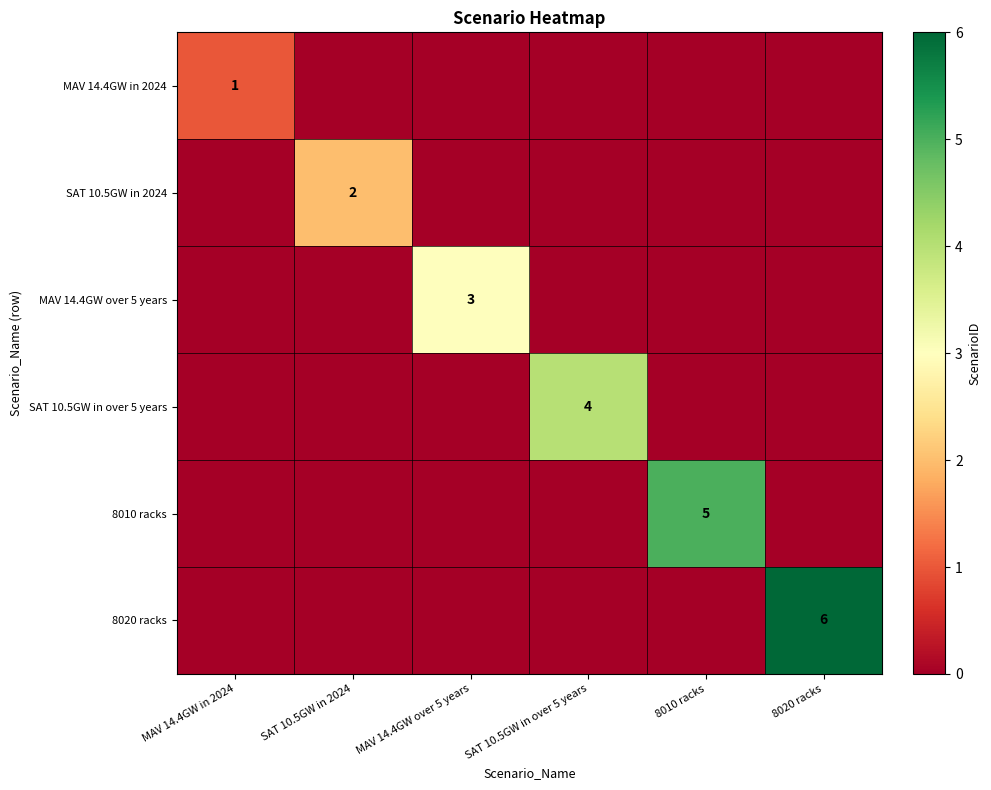

Rank the series by their maximum value, from highest to lowest.

8020 racks, 8010 racks, SAT 10.5GW in over 5 years, MAV 14.4GW over 5 years, SAT 10.5GW in 2024, MAV 14.4GW in 2024